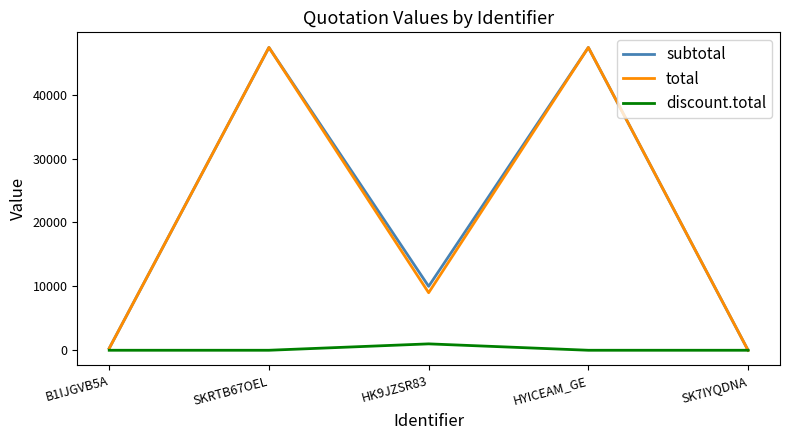

Read the discount.total value at HK9JZSR83.

1000.0